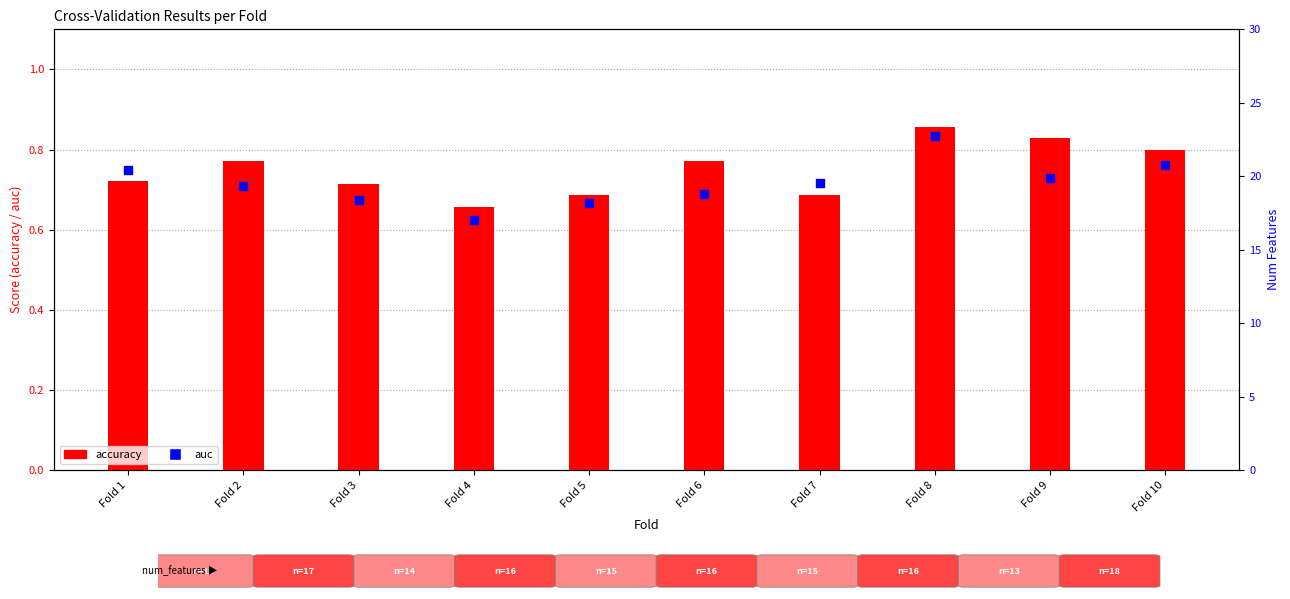

Which series has the widest spread of Y values?

auc